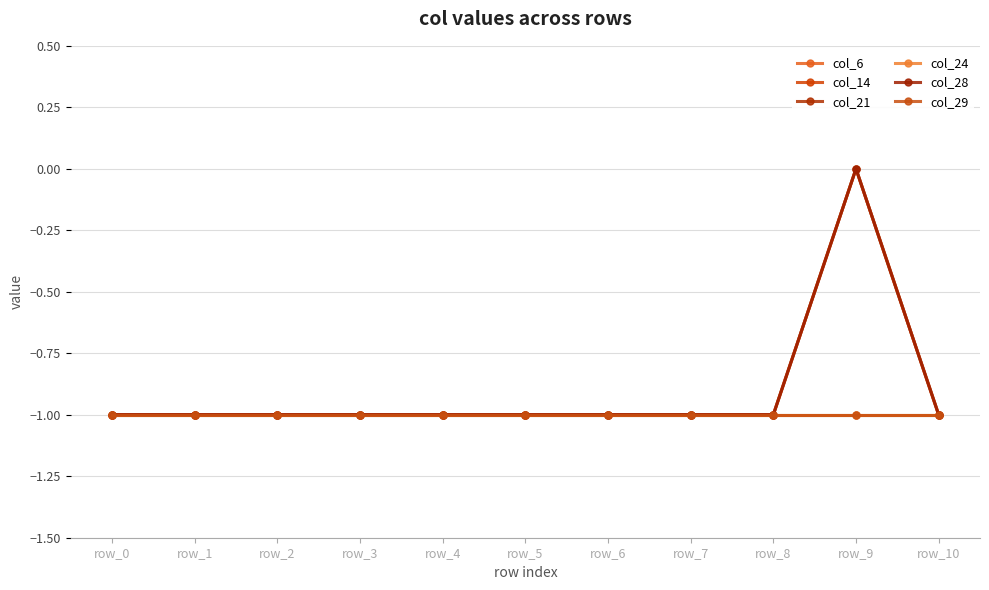

Does the chart have visible grid lines?

Yes